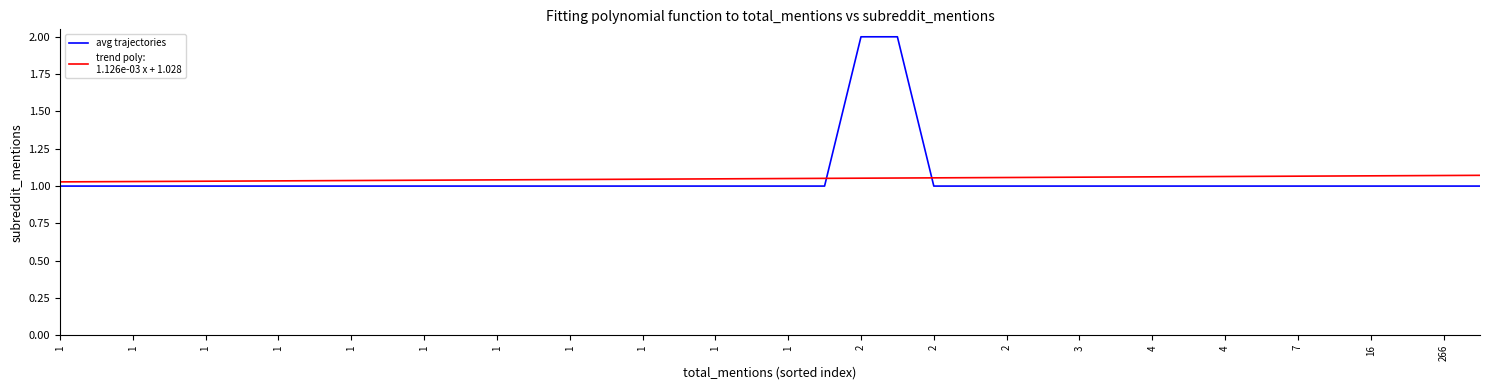

What is the greatest value displayed?

2.0